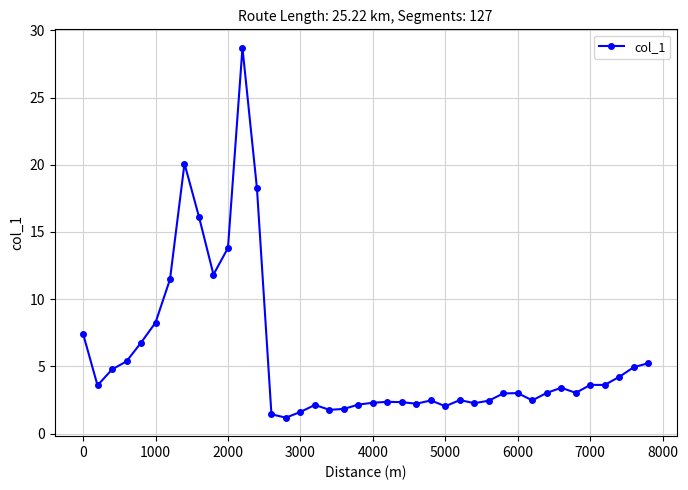

What is the minimum value shown in the chart?

1.2